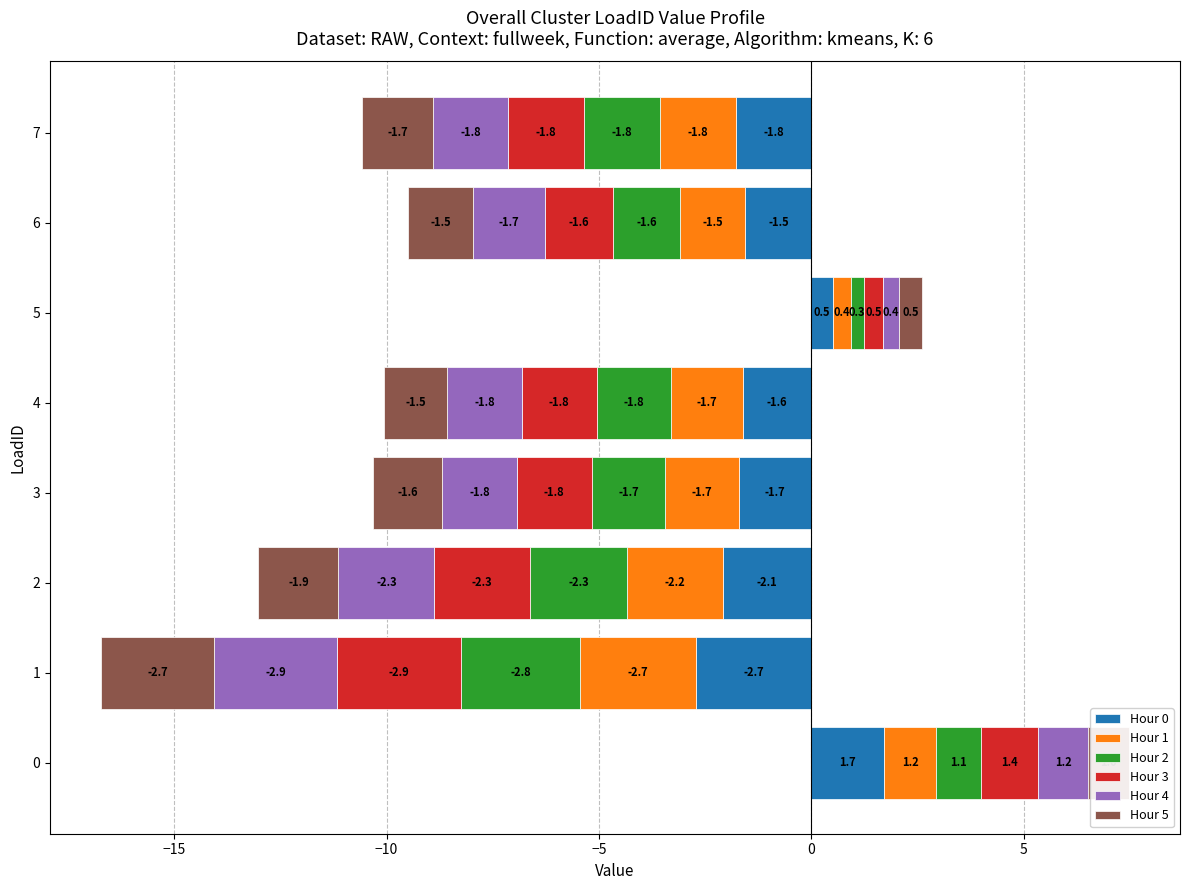

Which series has the widest spread of values?

Hour 0